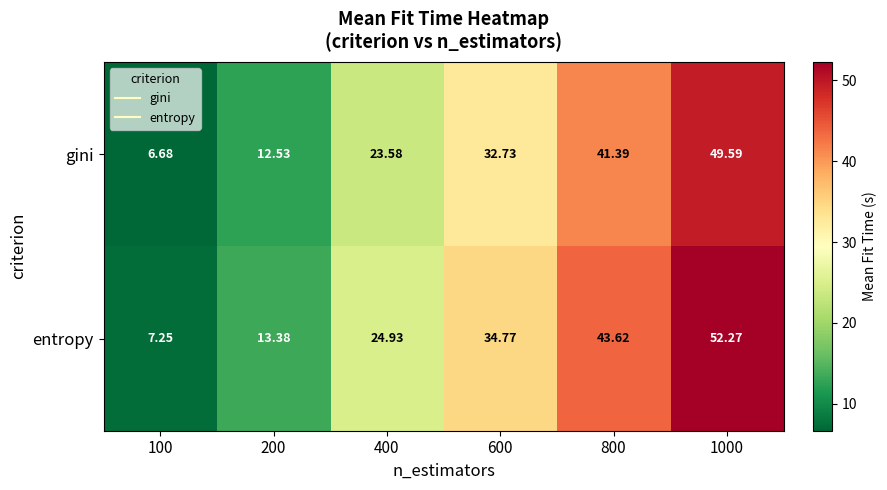

At which category is the sum across all series the highest?

1000